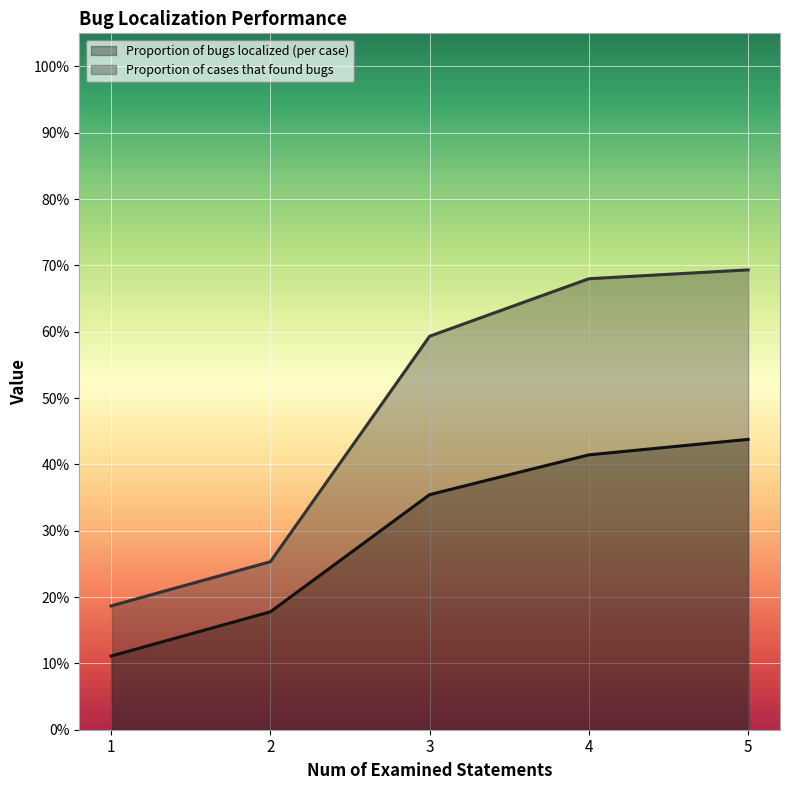

What is the approximate value of Proportion of cases that found bugs at 3?

0.6